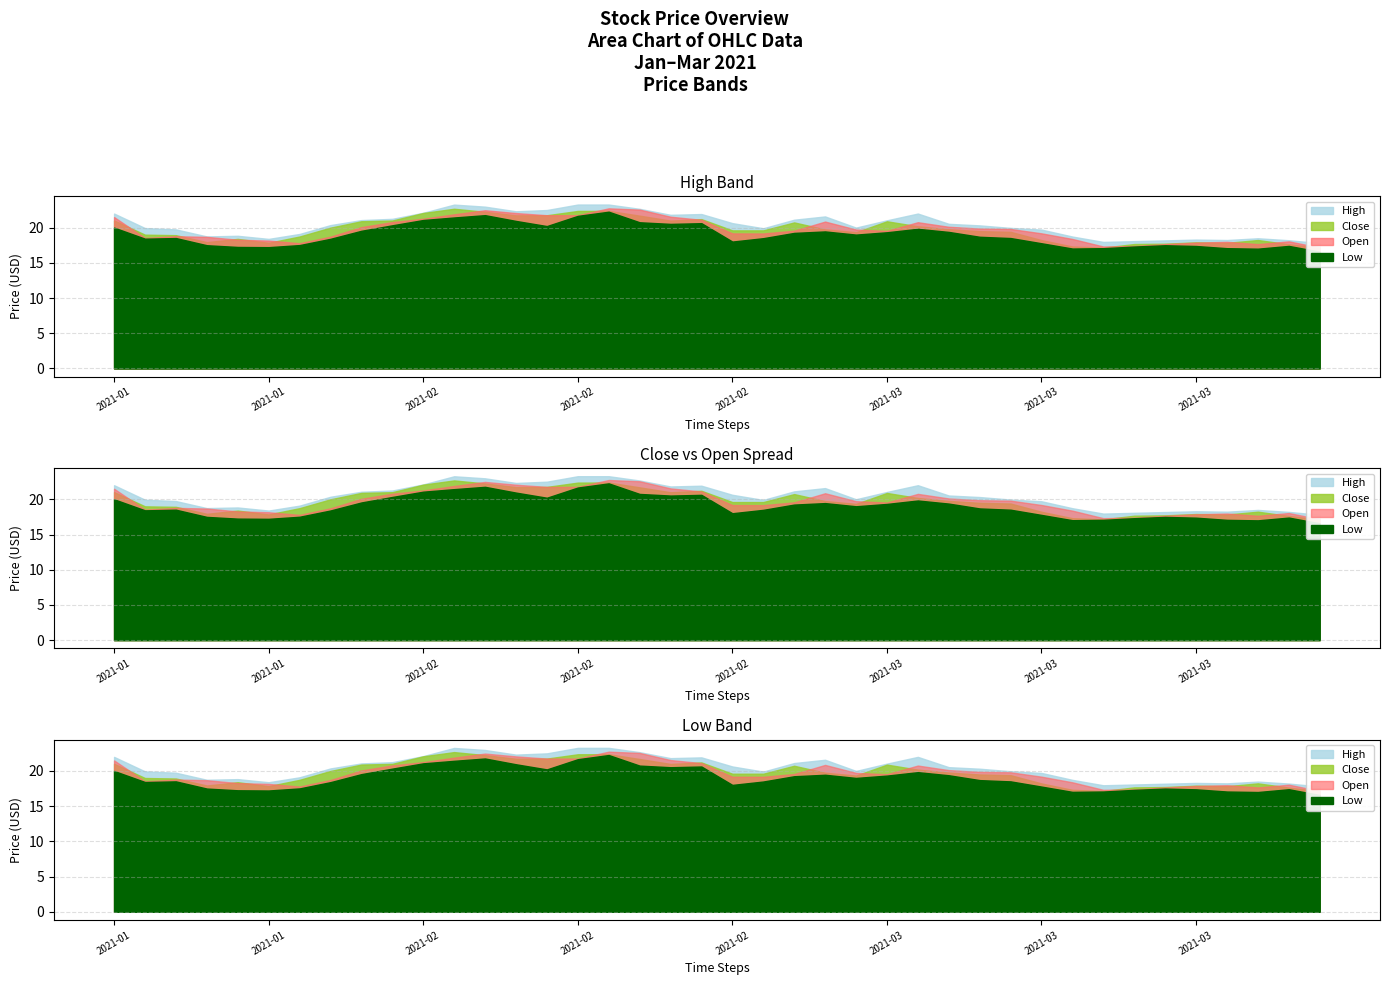

At which category is the sum across all series the highest?

2021-02-16